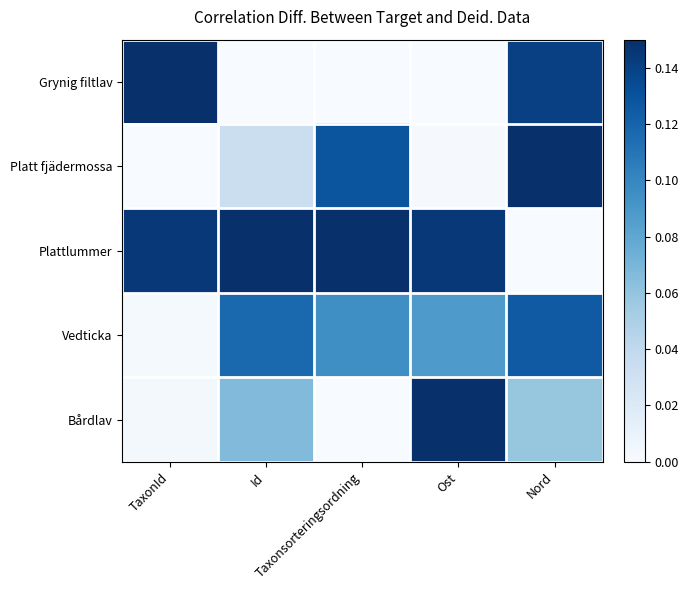

How many data points does each series have?

5